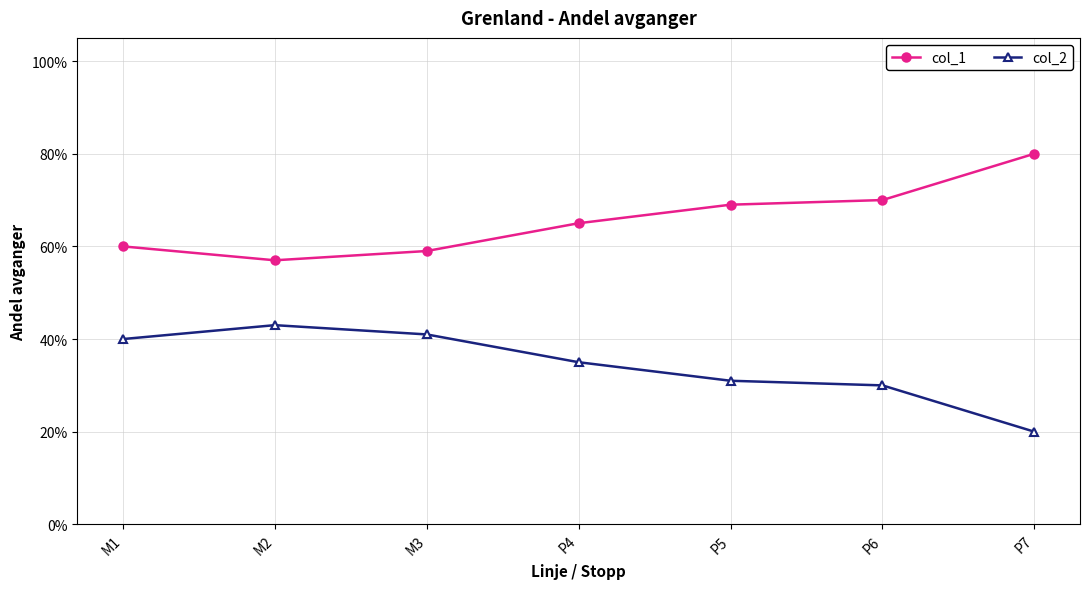

True or false: col_1 has more than 2 points higher than both neighbors.

False